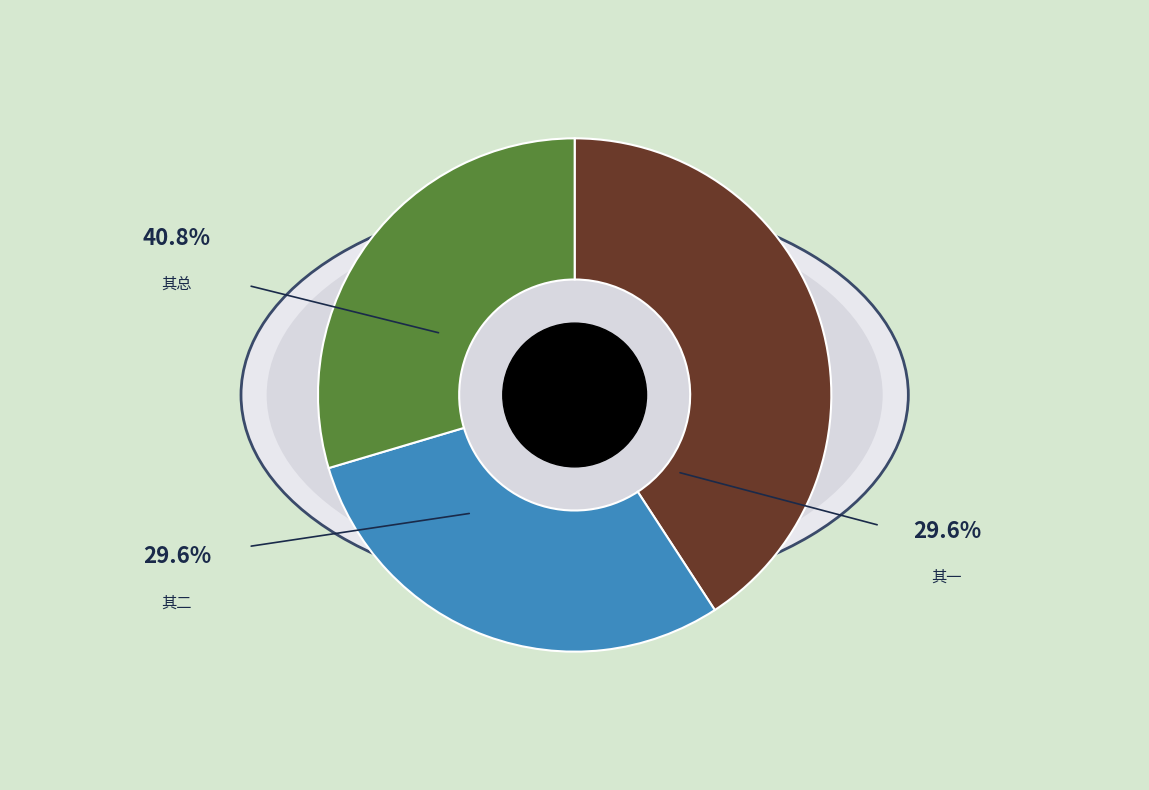

How many segments does this pie chart have?

3